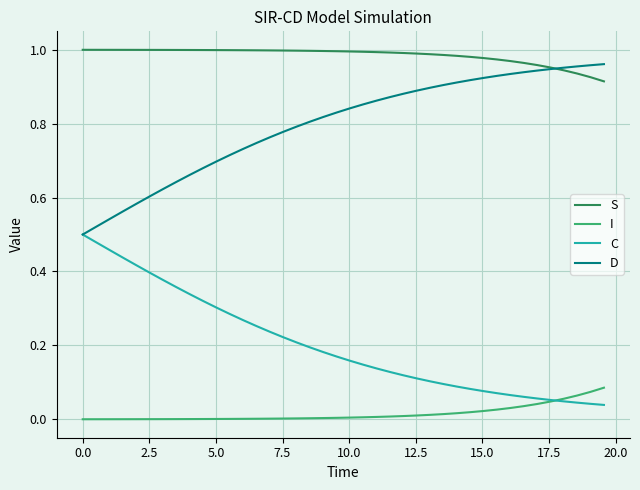

Which series has the largest total across all categories?

S